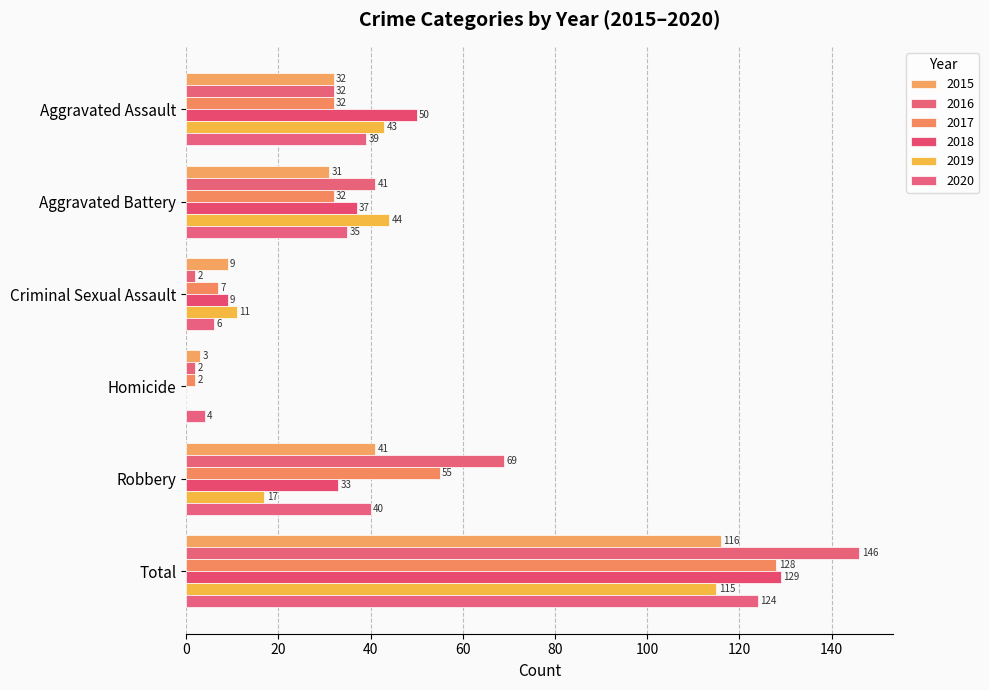

Which has a higher value, Total or Homicide?

Total